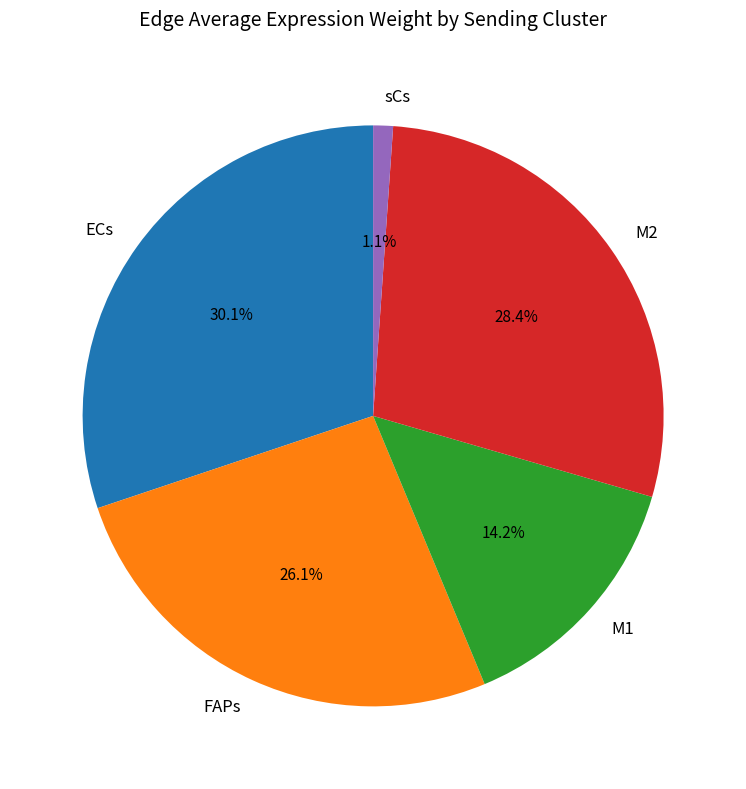

Is there a majority slice in this chart?

No